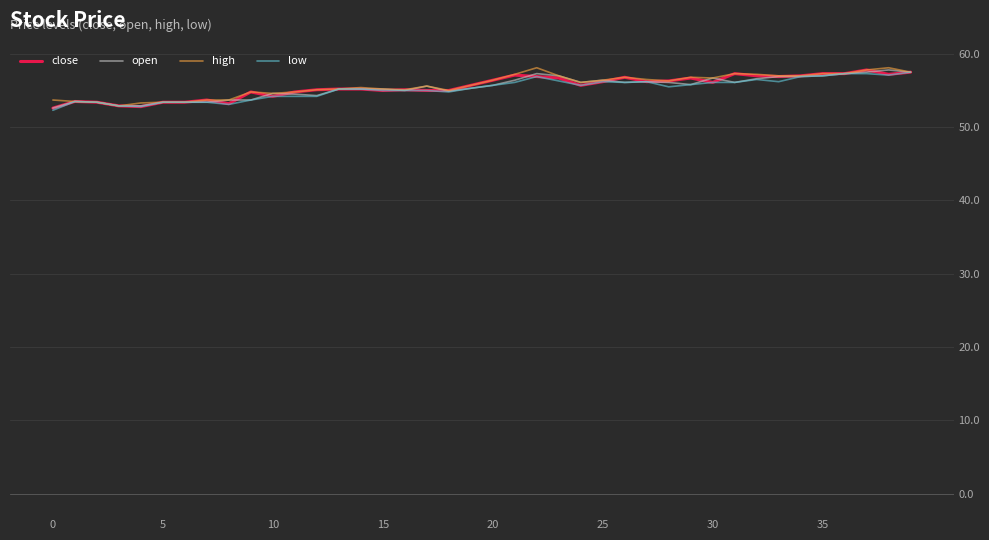

What is the lowest value of the high series?

52.9